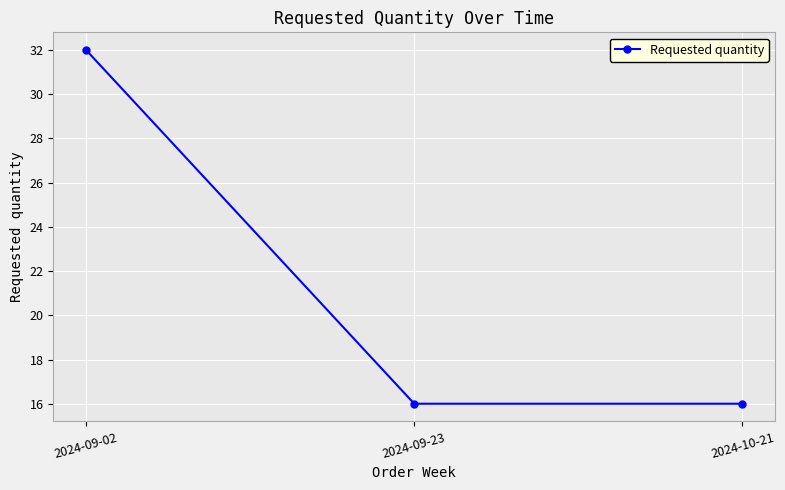

Reading left to right, what are all the values shown in this chart?

32	16	16